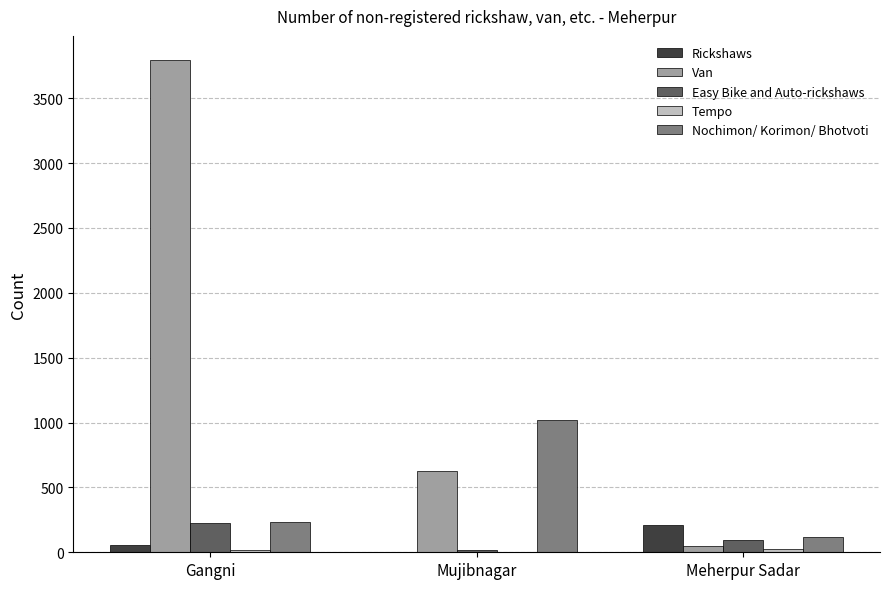

The value of Nochimon/ Korimon/ Bhotvoti at Gangni is 232. True or false?

True